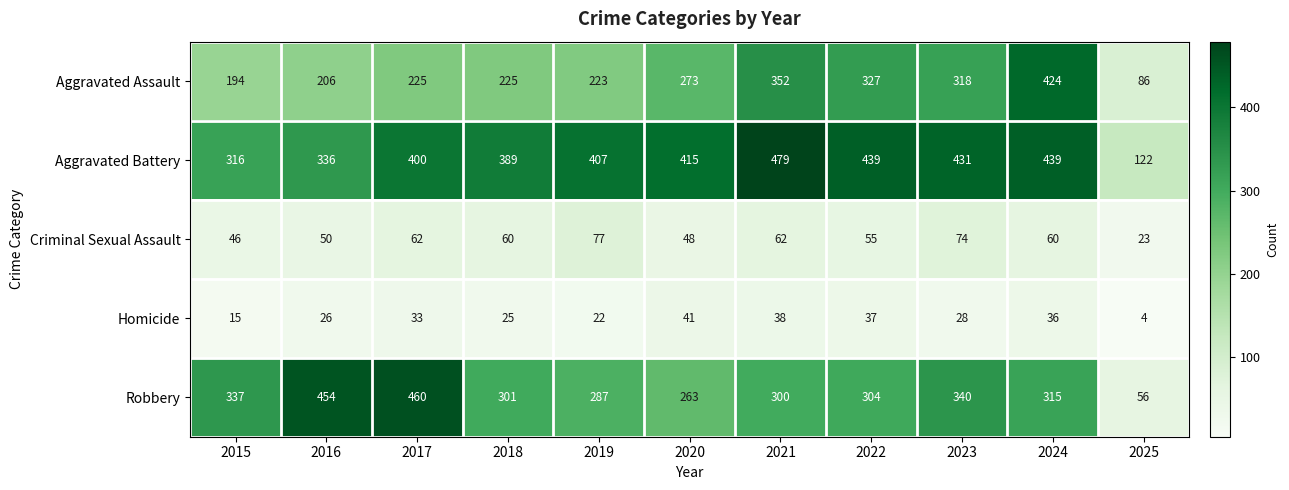

True or false: Robbery has a value of 301 at 2018.

True